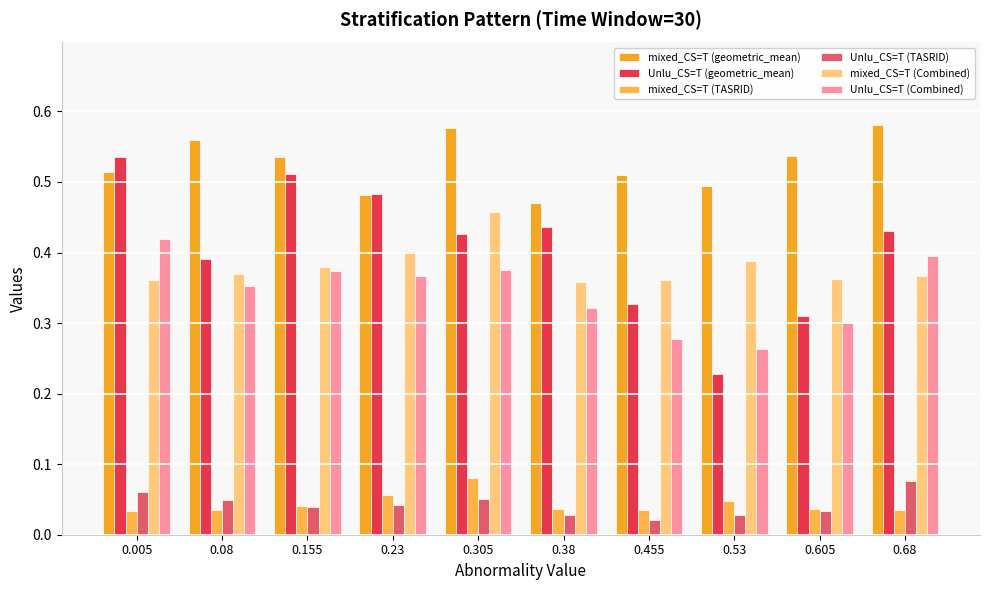

Rank the categories by Unlu_CS=T (geometric_mean) value from lowest to highest.

0.53, 0.605, 0.455, 0.08, 0.305, 0.68, 0.38, 0.23, 0.155, 0.005